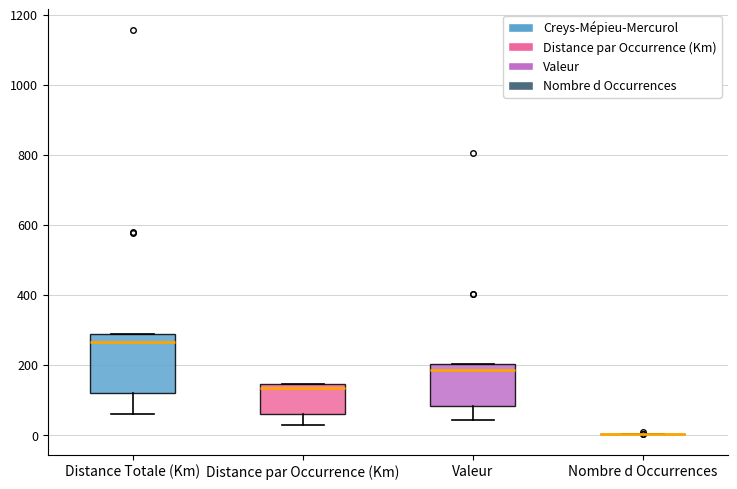

Reading left to right, read every box against the y-axis: the position of its median line, the range the box covers, and the ends of its whiskers. The values are not printed on the chart, so give them approximately, as read against the axis.

Distance Totale (Km): median 260, box 120 to 280, whiskers 60 to 280
Distance par Occurrence (Km): median 140 (just below the box's upper edge), box 60 to 140, whiskers 20 to 140
Valeur: median 180, box 80 to 200, whiskers 40 to 200
Nombre d Occurrences: box collapsed to a line at 0, whiskers 0 to 0